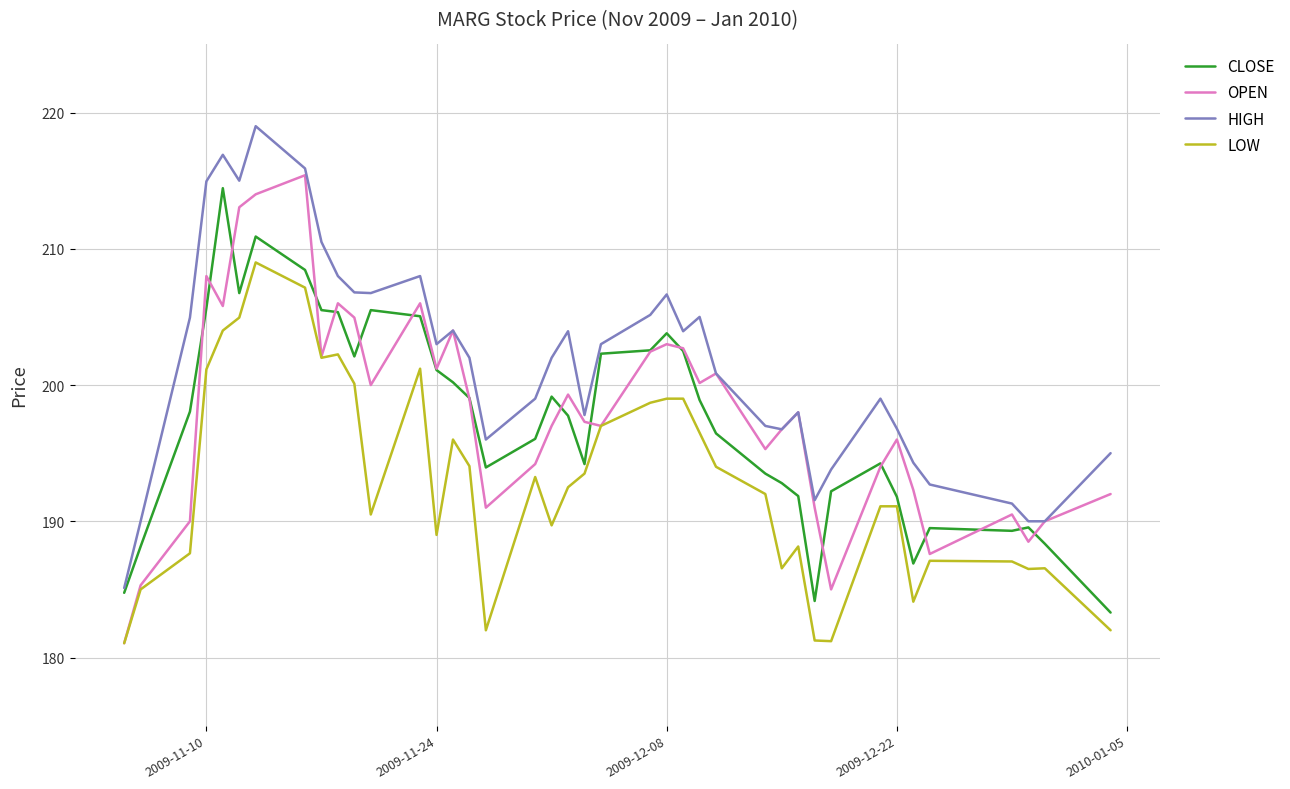

What is the maximum value for LOW?

209.0